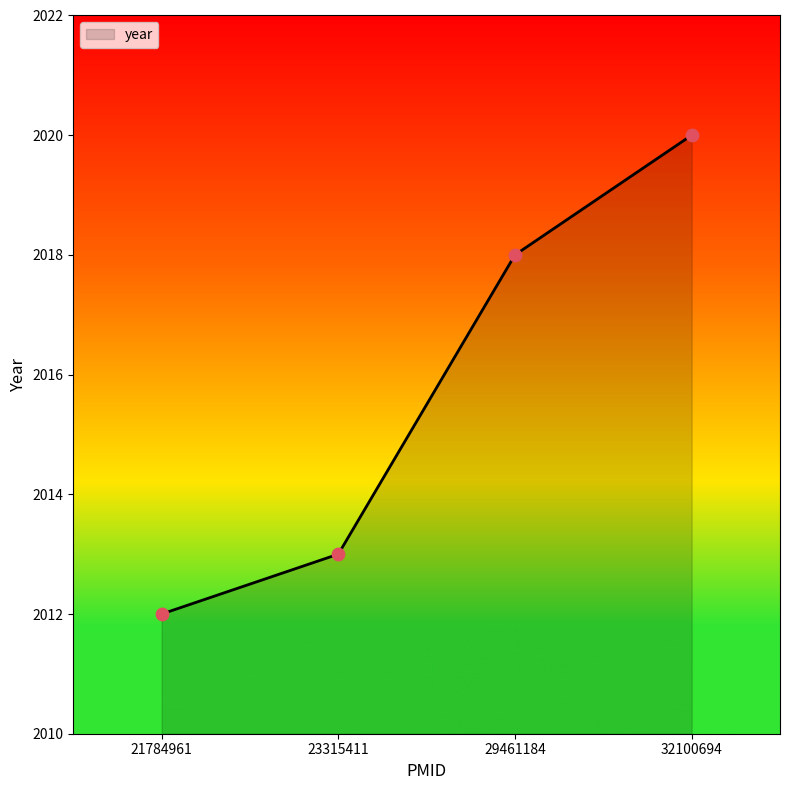

What is the change in value from 29461184 to 32100694?

+2